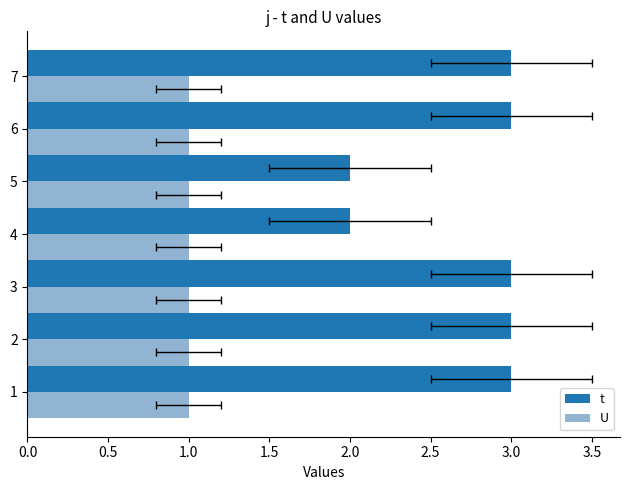

How many bars are there in total?

14